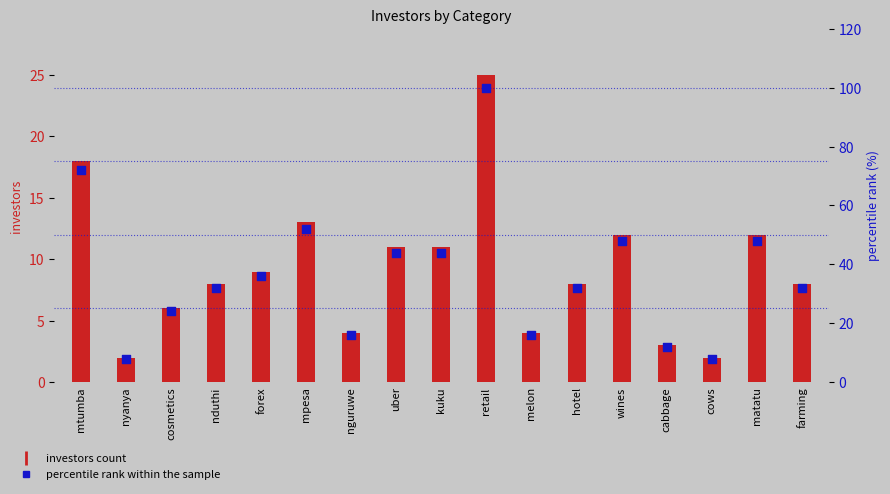

Approximately how many times larger is the value at cabbage compared to mpesa?

0.2